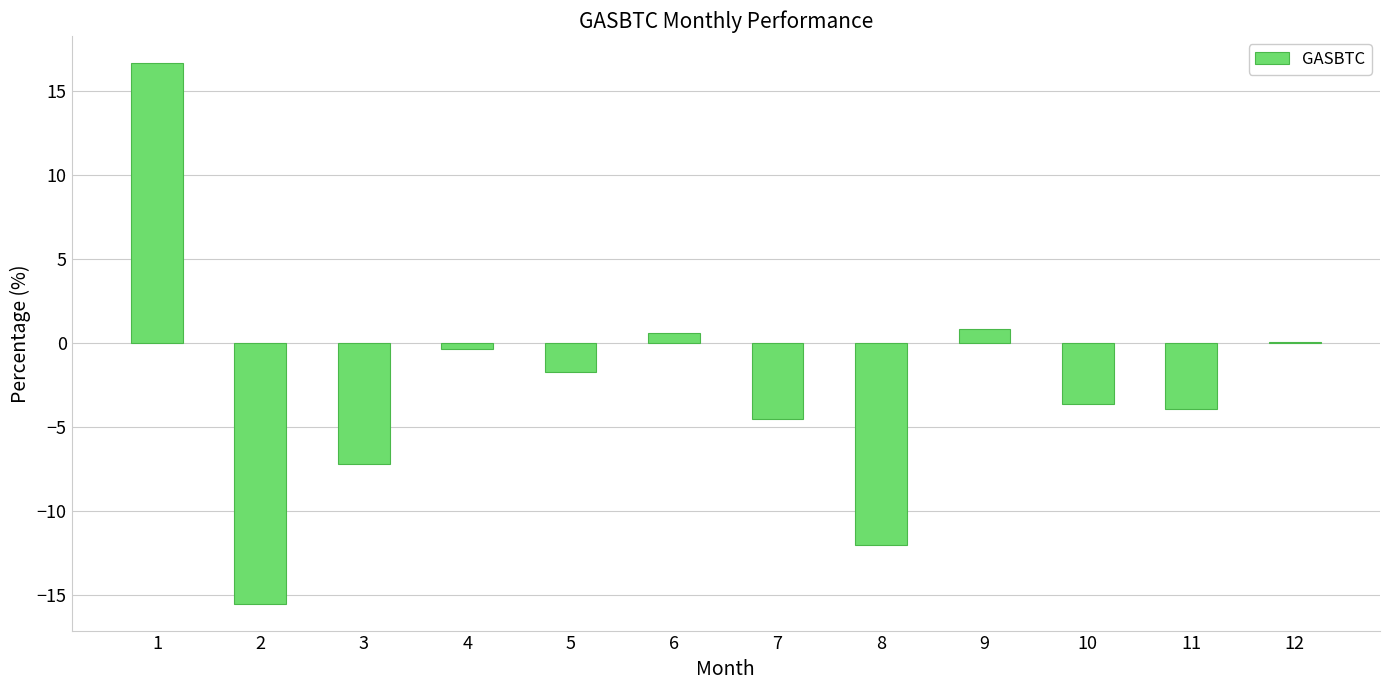

What is the change in value from 3 to 6?

+7.8